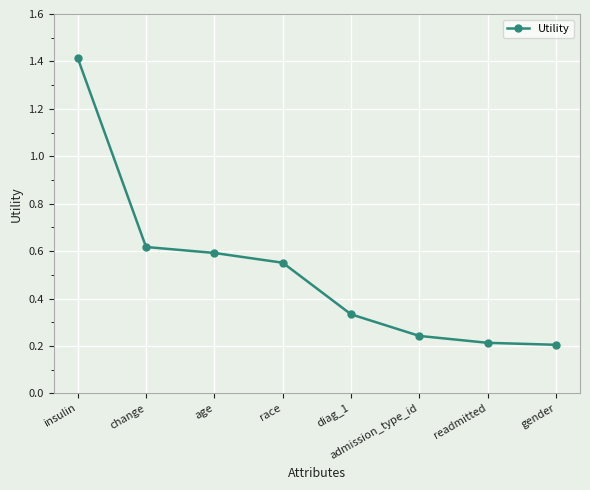

How many lines are shown in the chart?

1